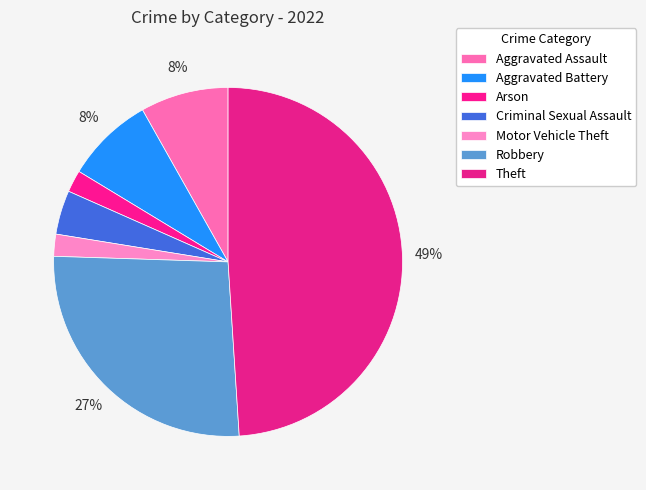

Which category has the biggest portion of the pie?

Theft